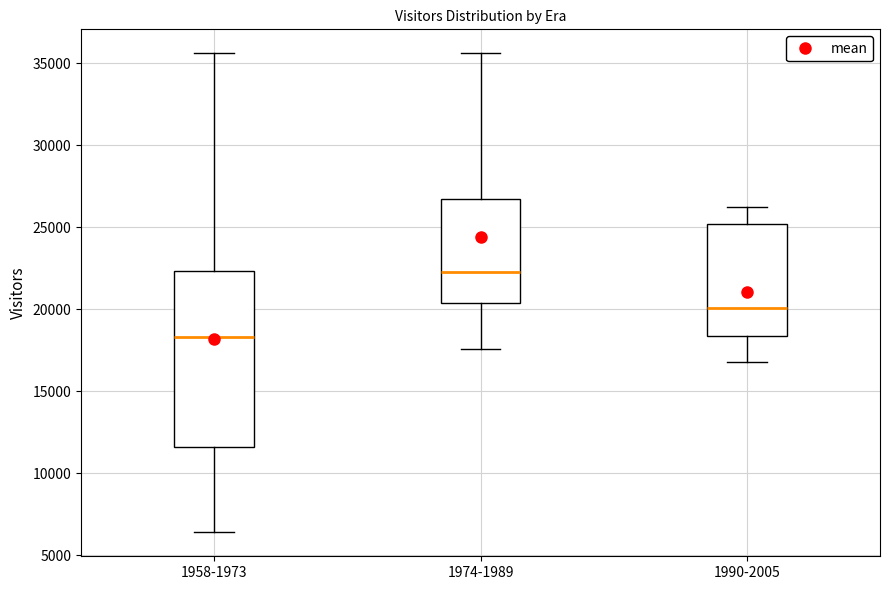

Where does the upper whisker of the box for 1990-2005 end on the y-axis? The values are not printed on the chart, so give them approximately, as read against the axis.

26000